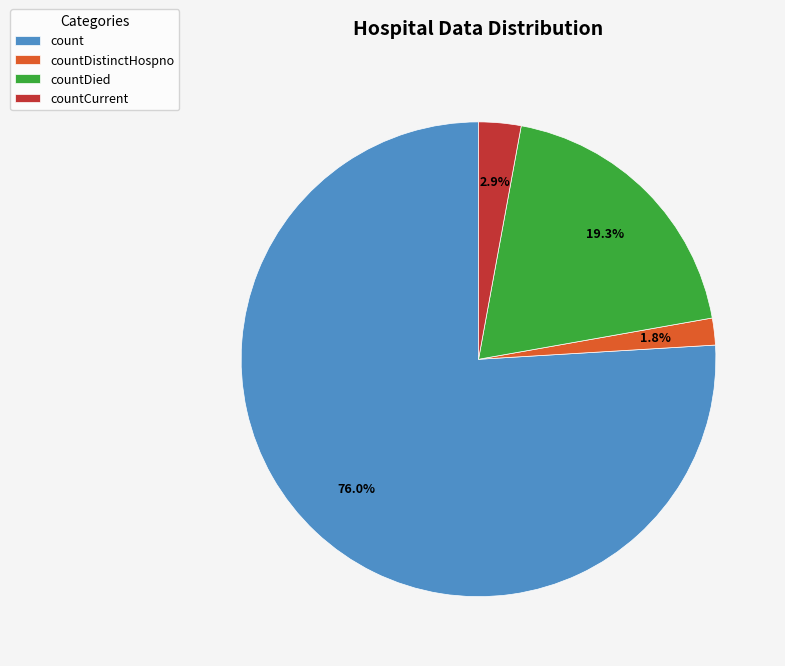

Which category has the biggest portion of the pie?

count